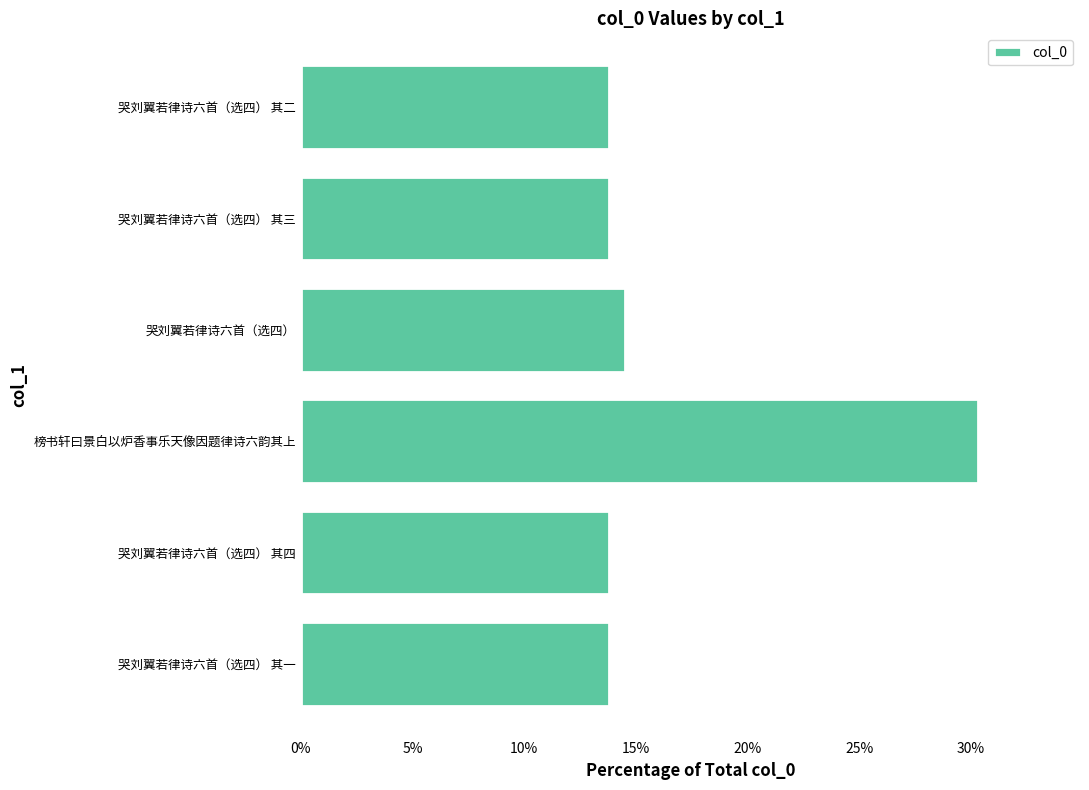

What is the minimum value shown in the chart?

13.8